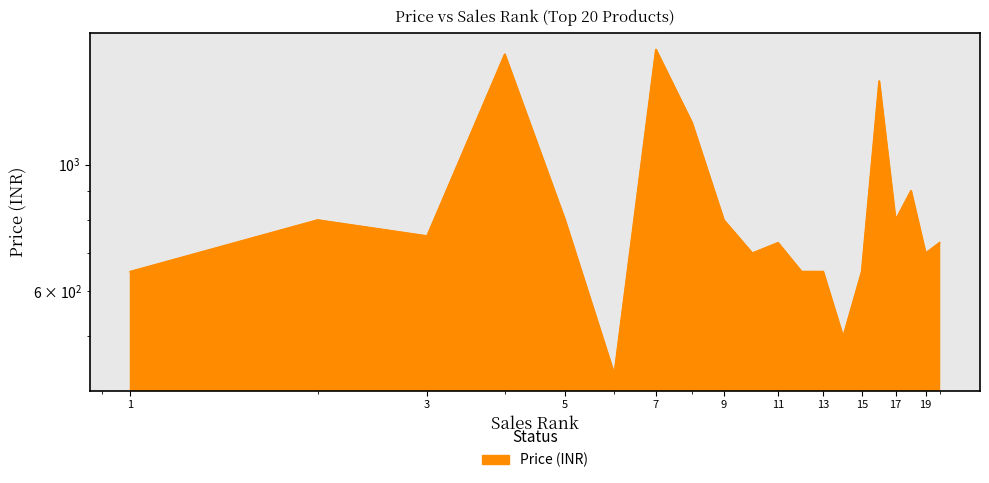

At which category does the chart reach its peak across all series?

7